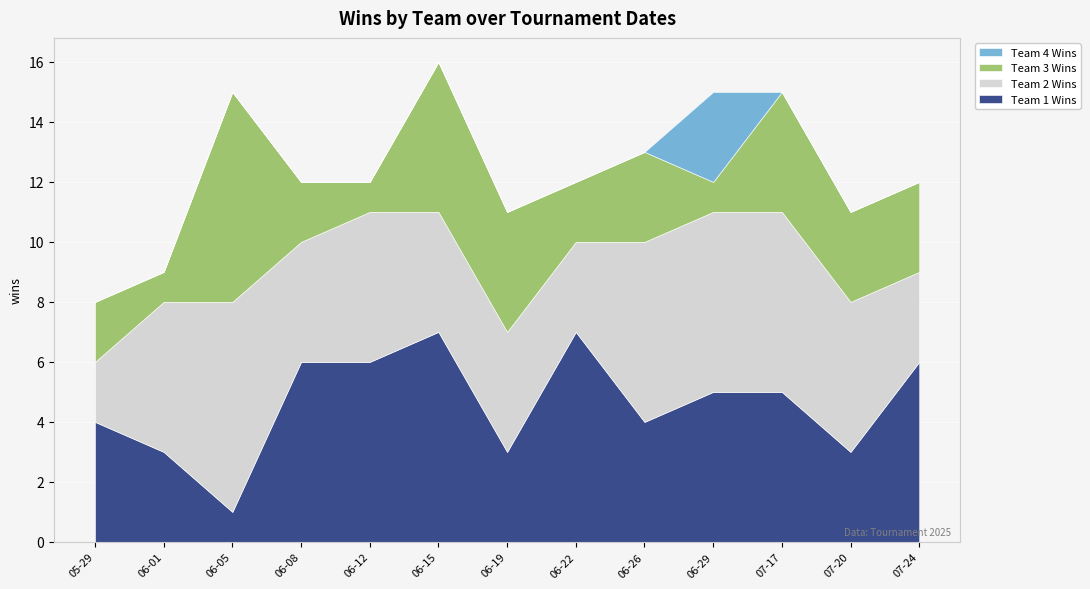

Is the value of Team 3 Wins at 2025-05-29 greater than the value of Team 1 Wins at 2025-06-08?

No